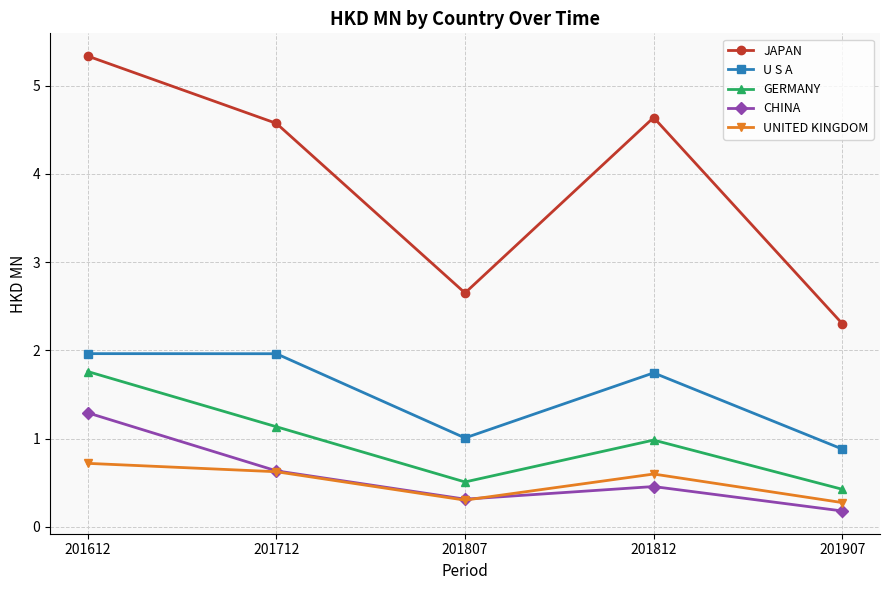

What is the total value across all series at 201907?

4.1